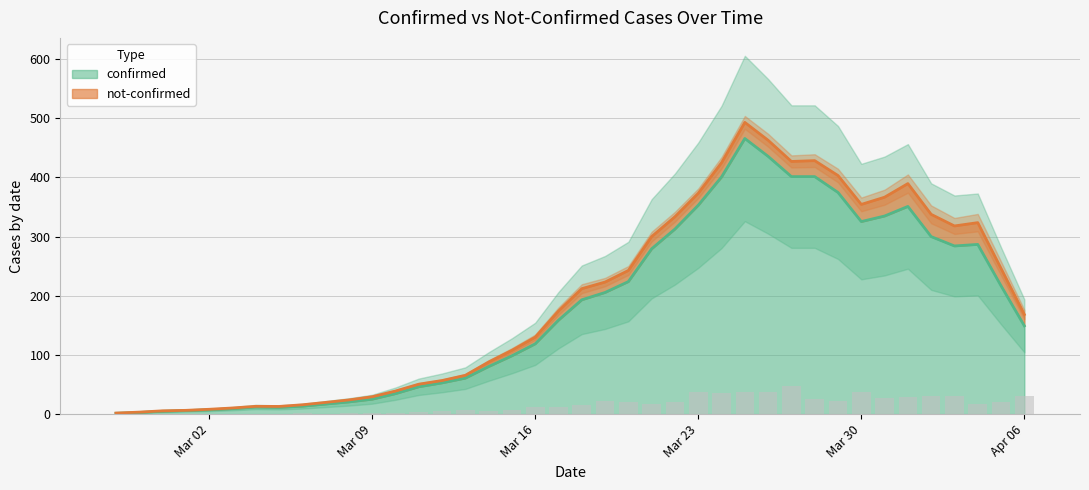

What is the highest value of the confirmed series?

465.8